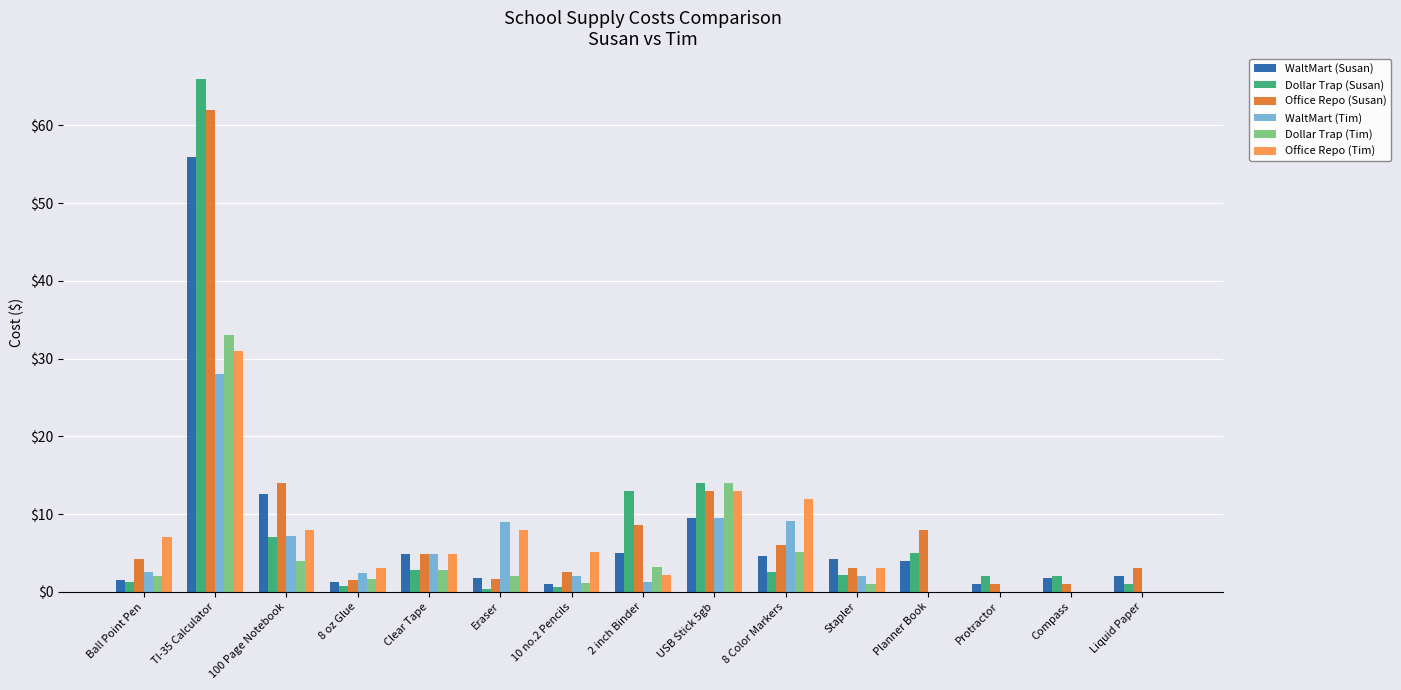

Between Eraser and 10 no.2 Pencils, which series saw the biggest shift?

WaltMart (Tim)